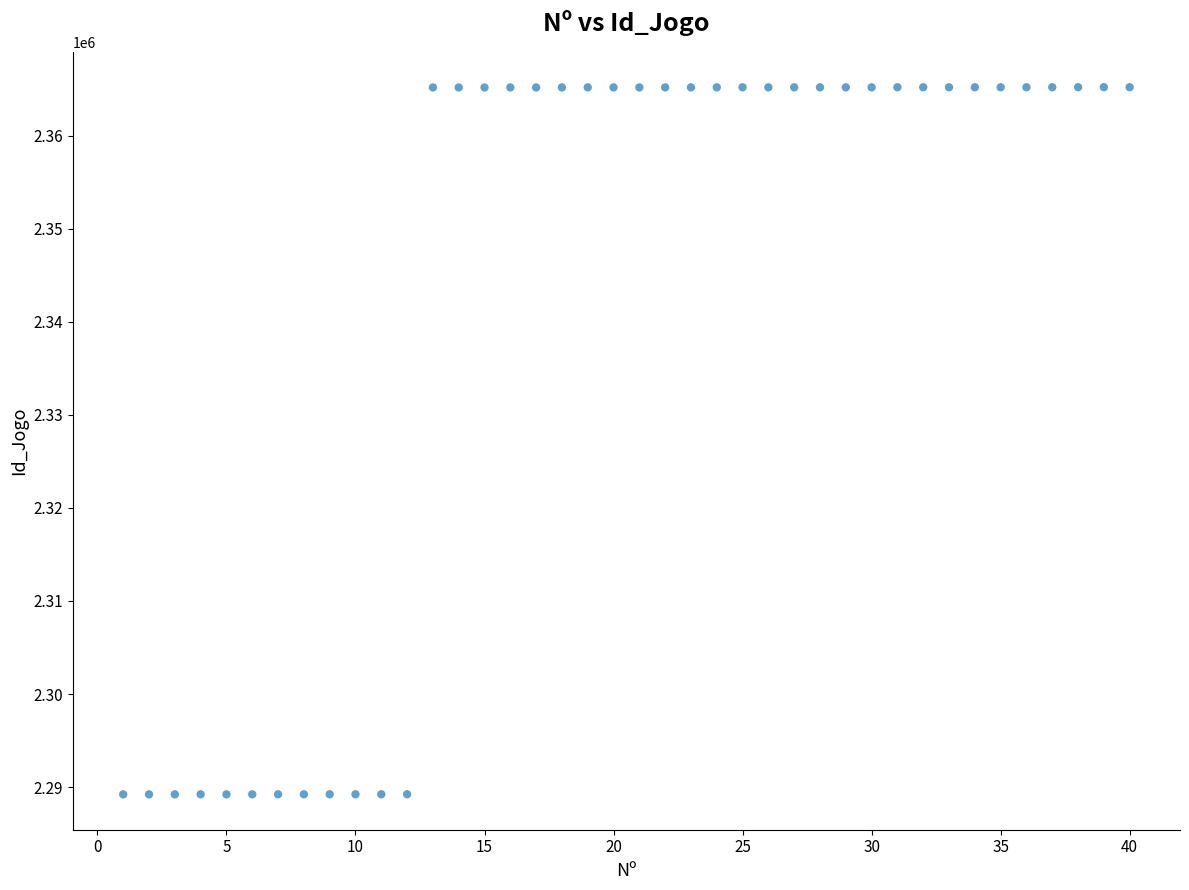

What is the range of X values (max minus min)?

39